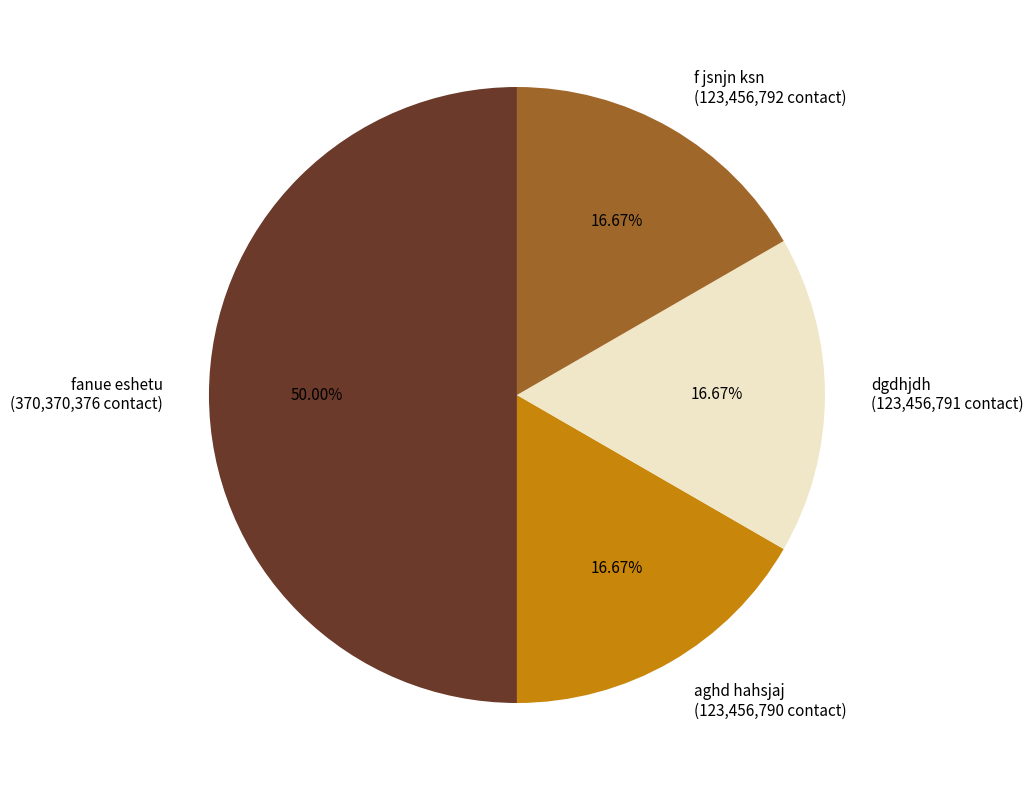

Does dgdhjdh (123,456,791 contact) represent more than half of the total?

No